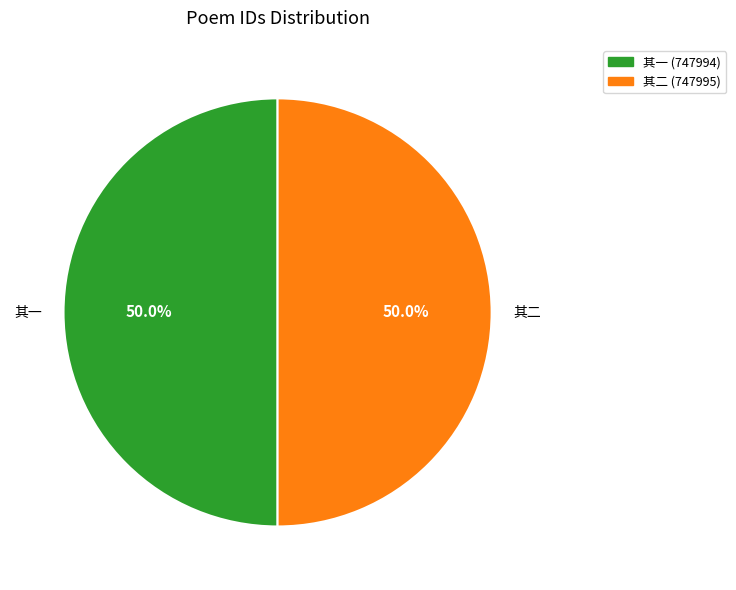

How many segments does this pie chart have?

2